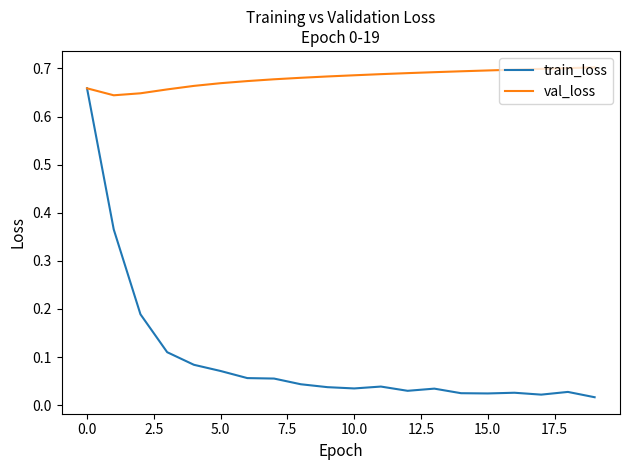

Which series has the widest spread of values?

train_loss